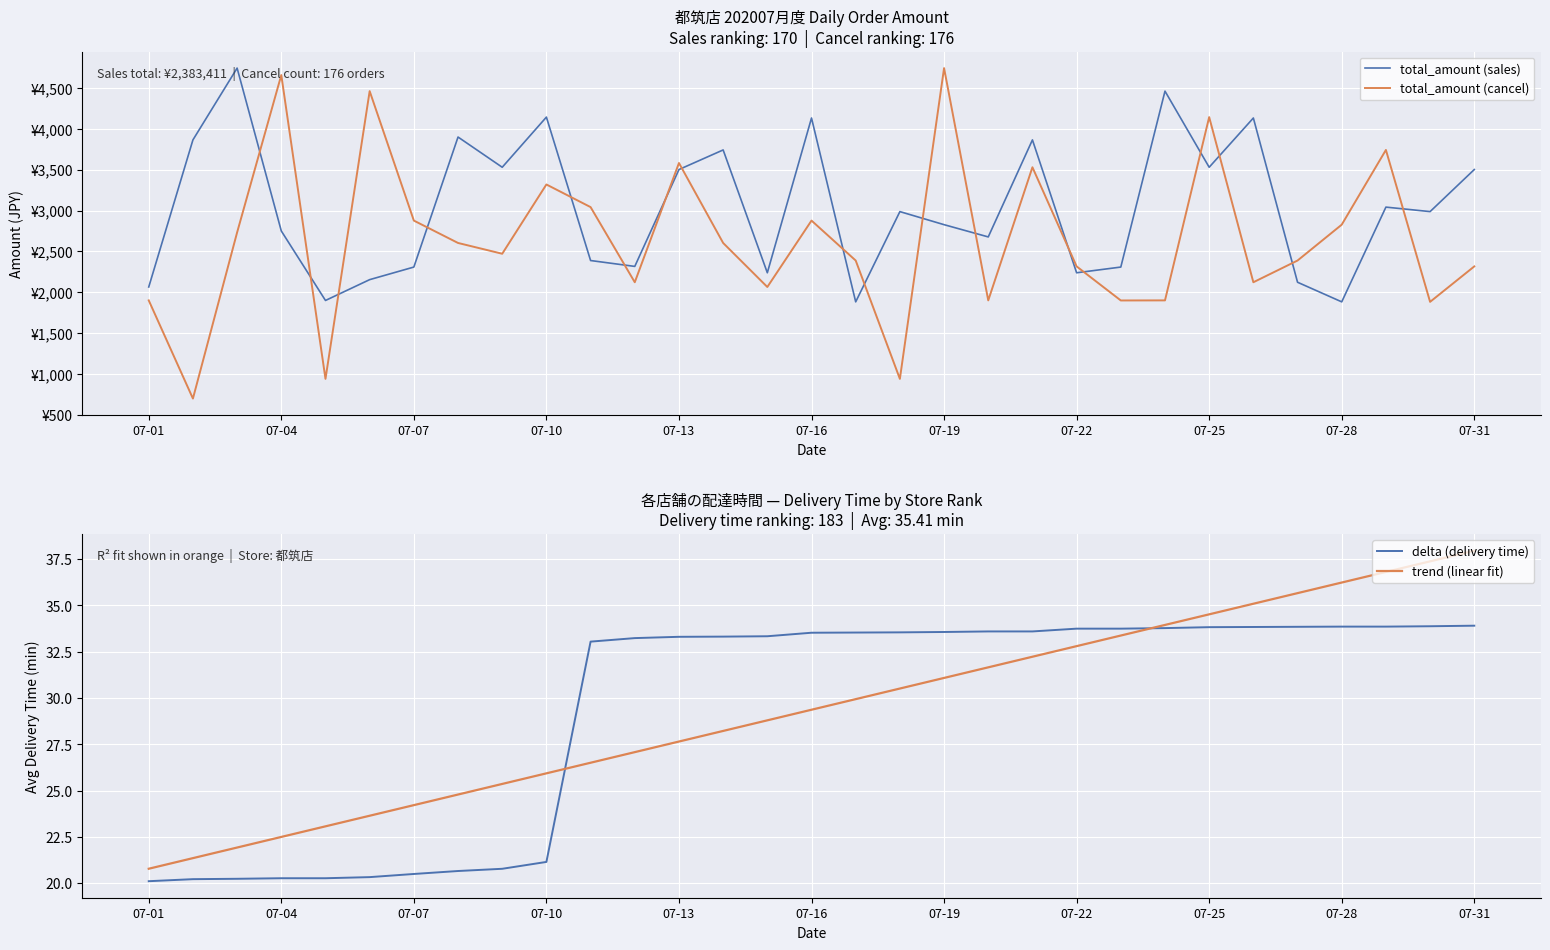

At which label does trend (linear fit) first exceed 29?

07-16